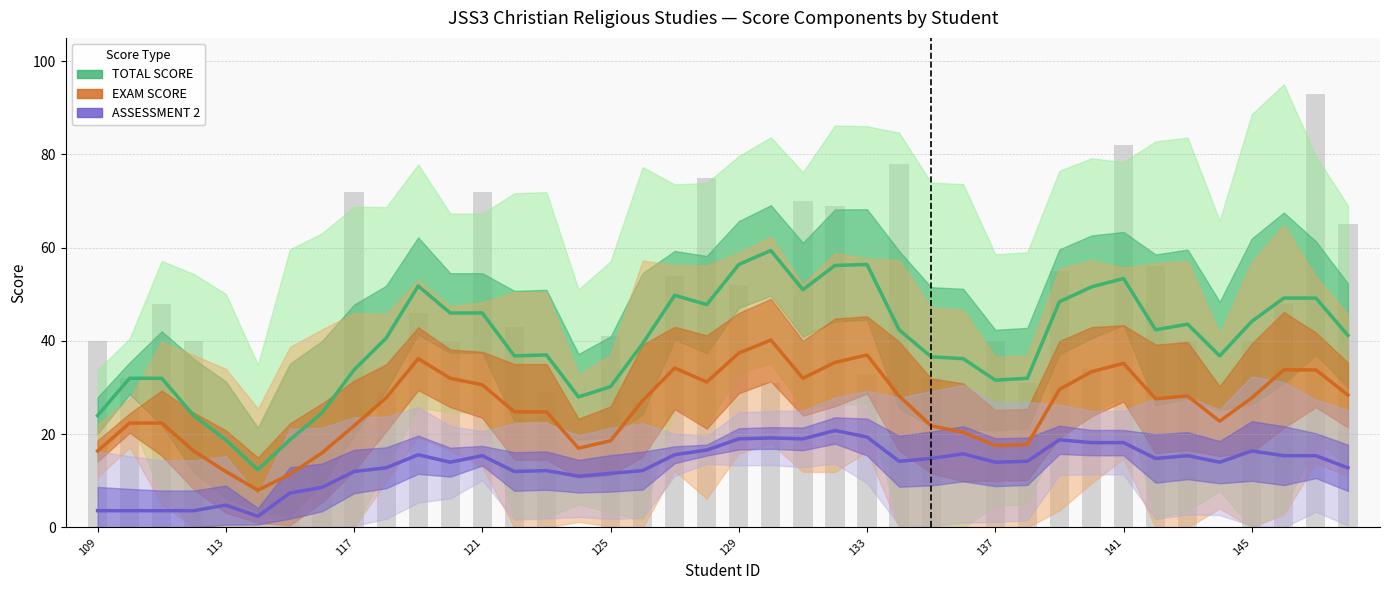

What is the value of the TOTAL SCORE bar at the 36th from the left?

36.8